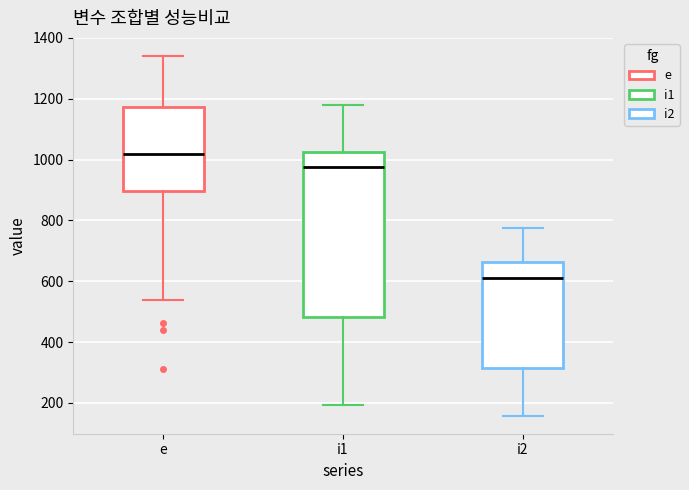

Where does the median line of the box for e sit on the y-axis? The values are not printed on the chart, so give them approximately, as read against the axis.

1020